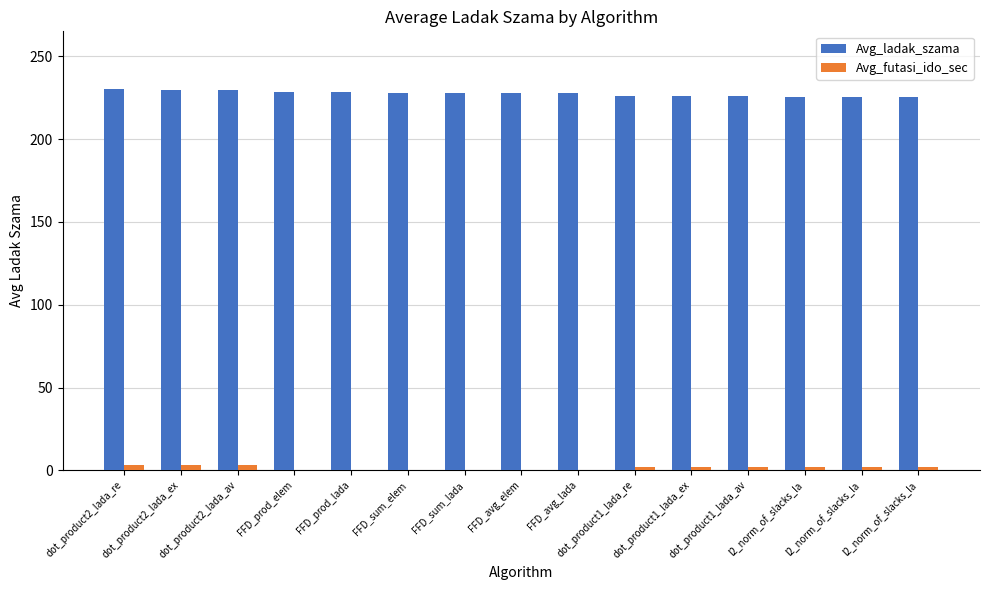

Which series has the widest spread of values?

Avg_ladak_szama